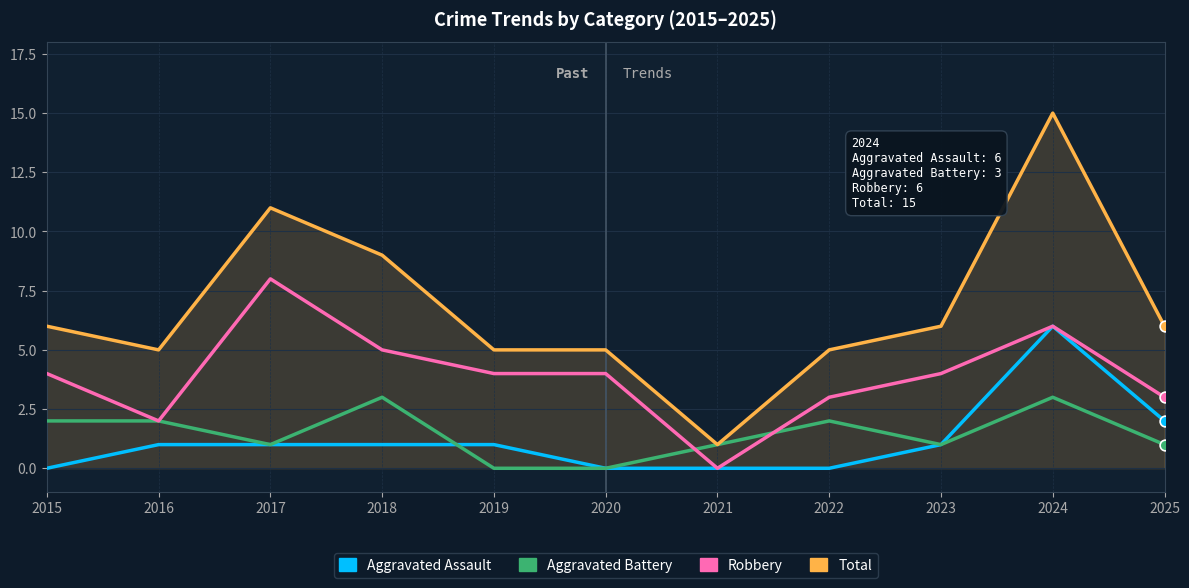

What is the total value across all series at 2015?

12